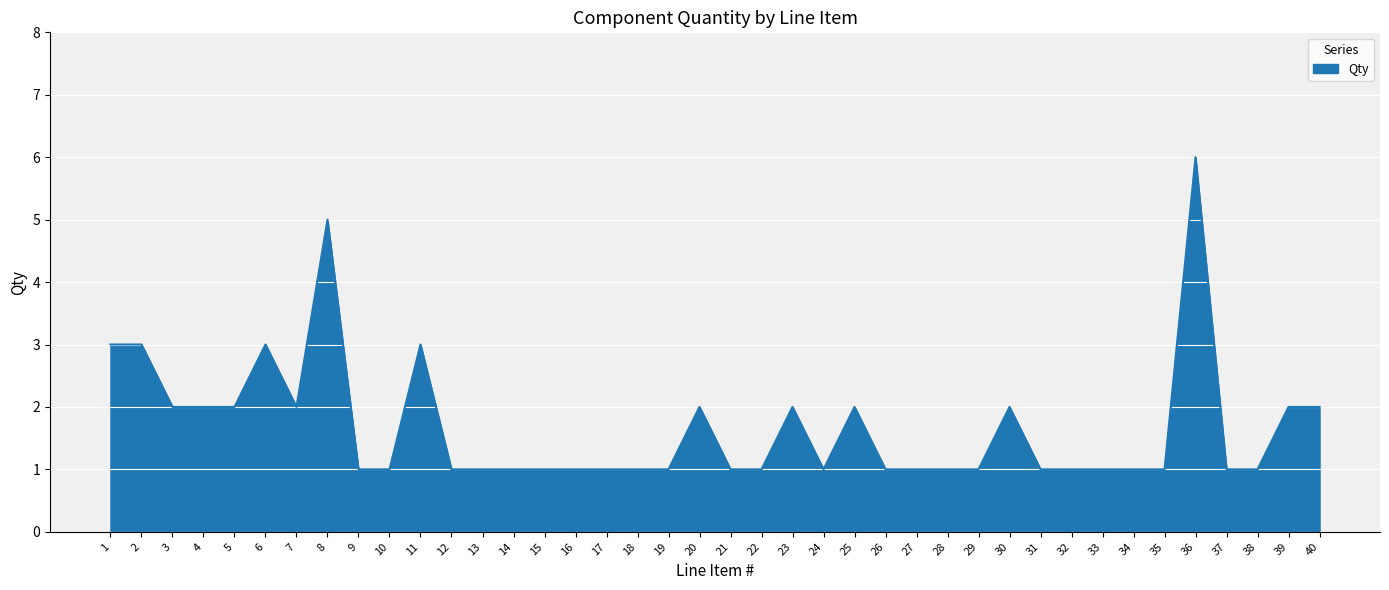

What is the difference between the maximum and second lowest values?

5